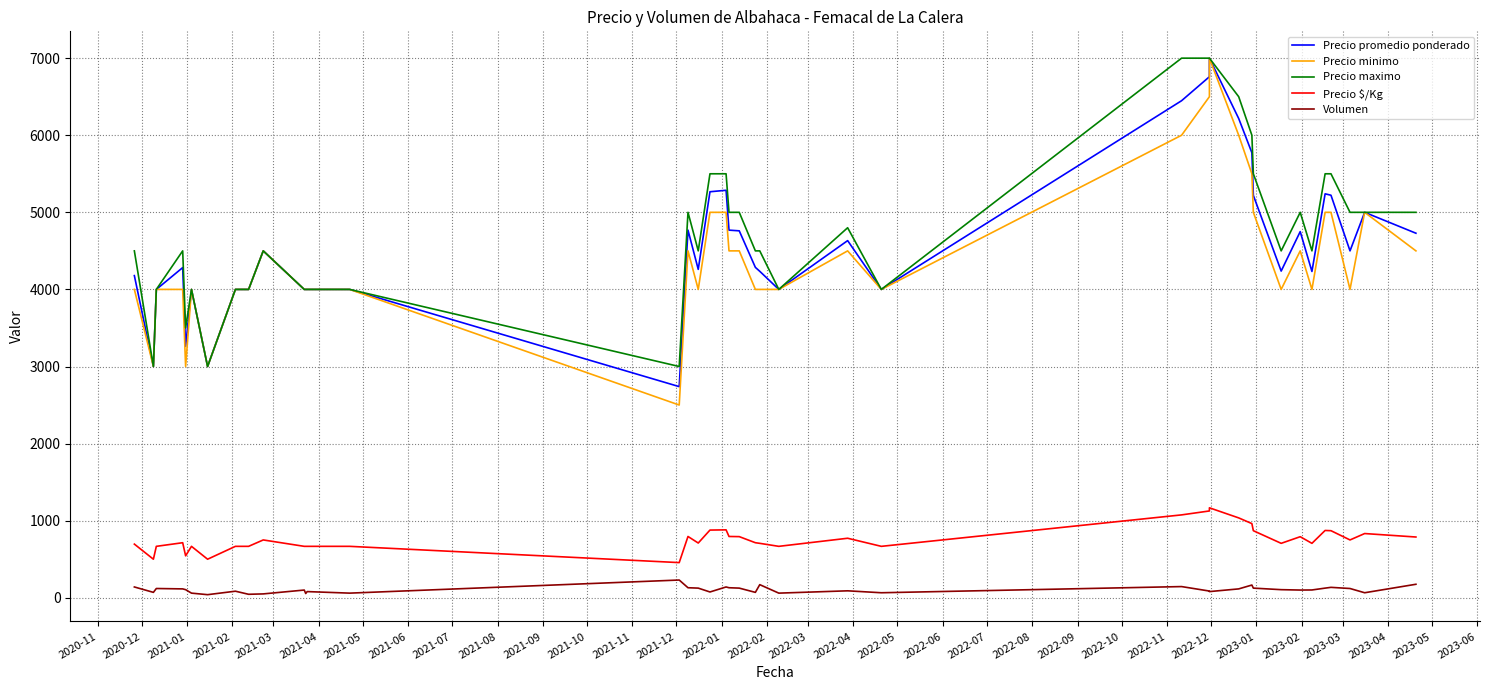

How many lines are shown in the chart?

5